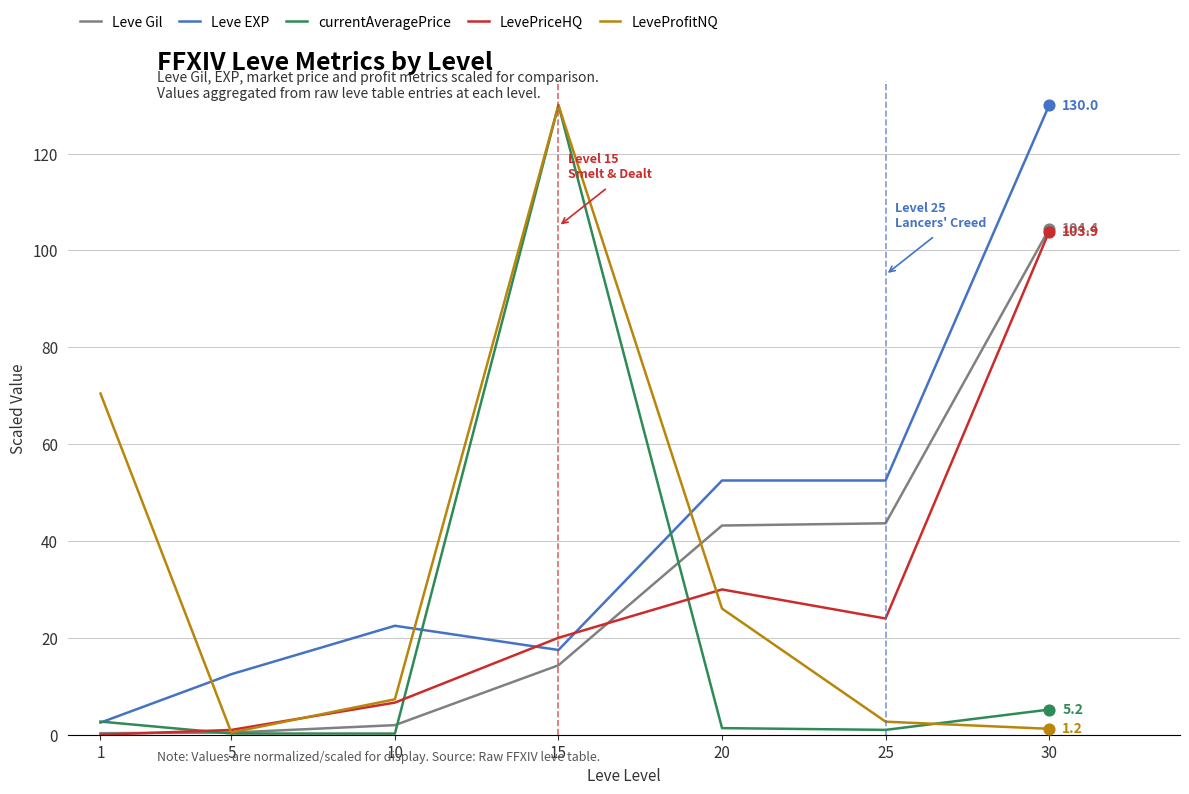

Is the value of Leve EXP at 25 greater than the value of Leve Gil at 15?

Yes